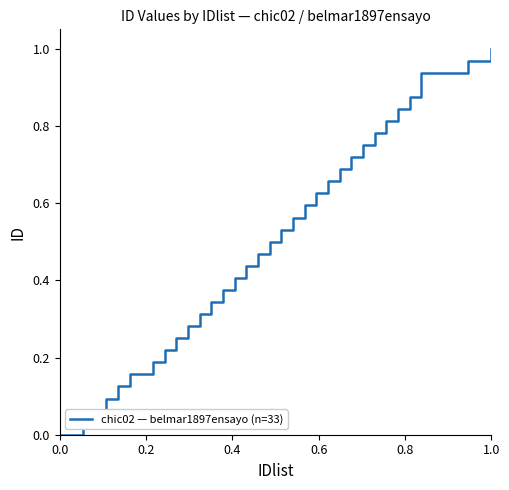

What is the change in value from 9 to 13?

+0.1